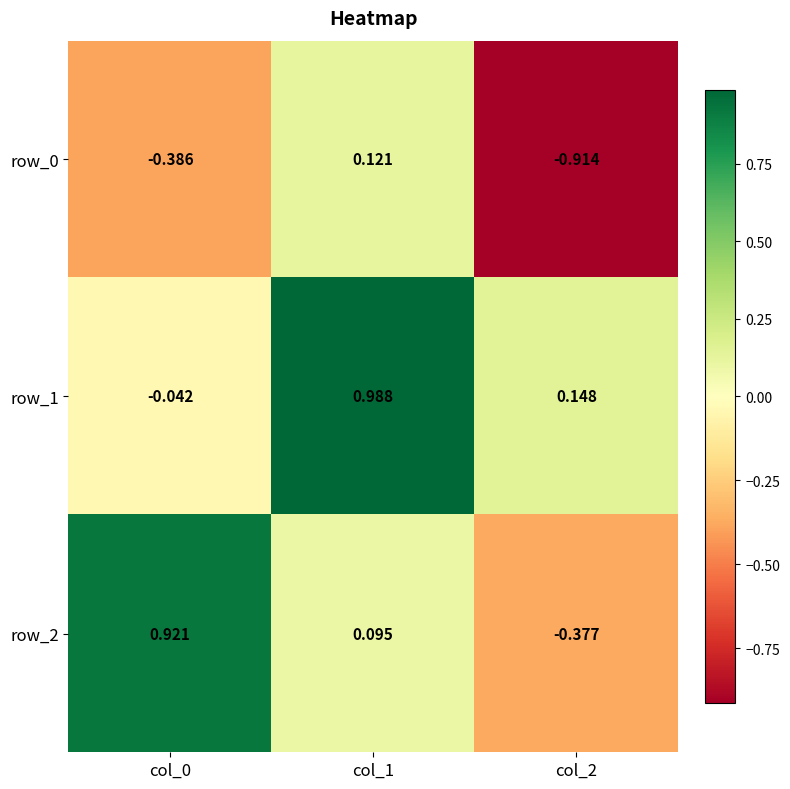

Where is row_1 nearest to the value 0?

col_0